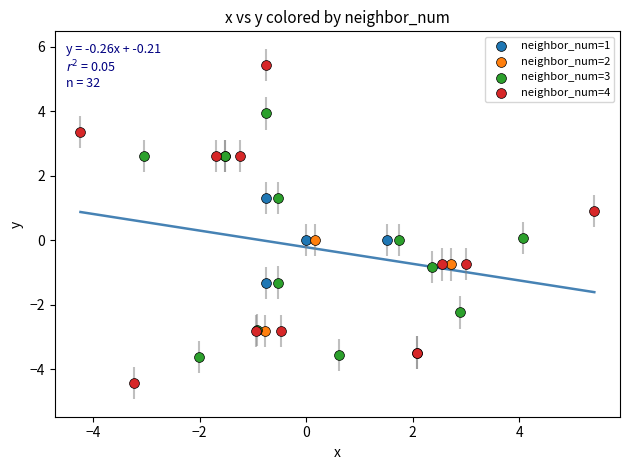

Which series reaches the minimum Y coordinate?

neighbor_num=4